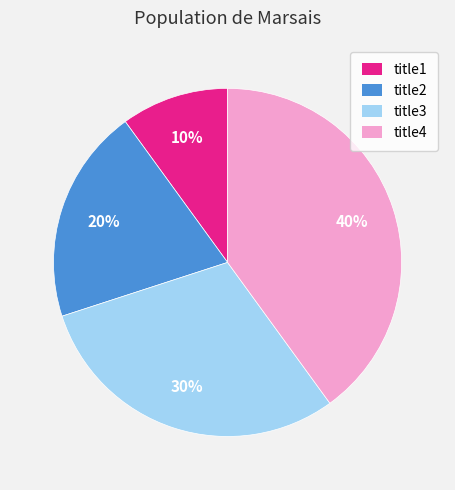

Does title4 represent more than half of the total?

No